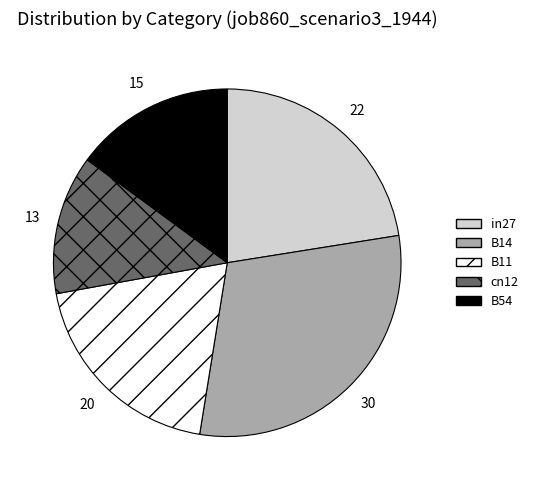

Which has a higher value, in27 or cn12?

in27